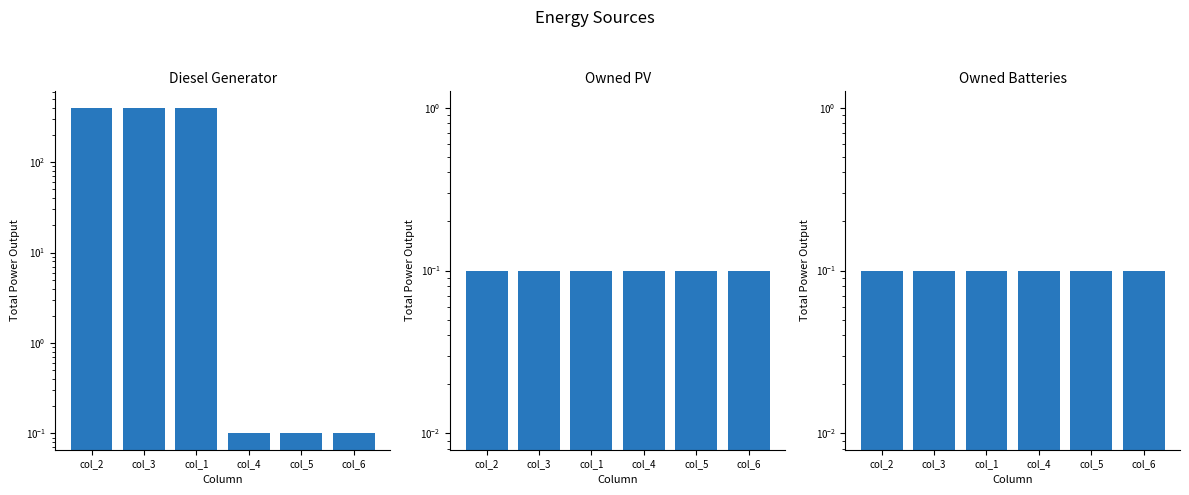

What is the approximate value of Owned PV at col_2?

0.1